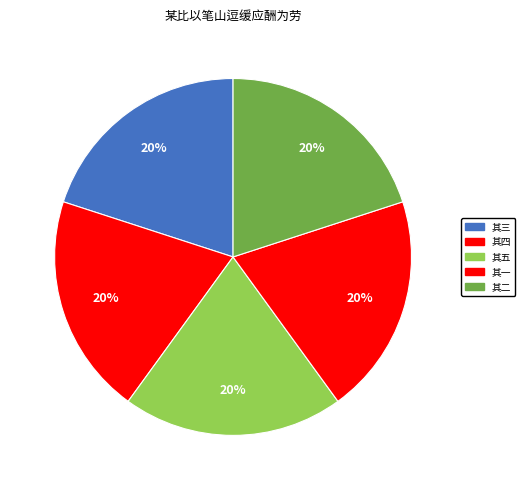

How many segments does this pie chart have?

5